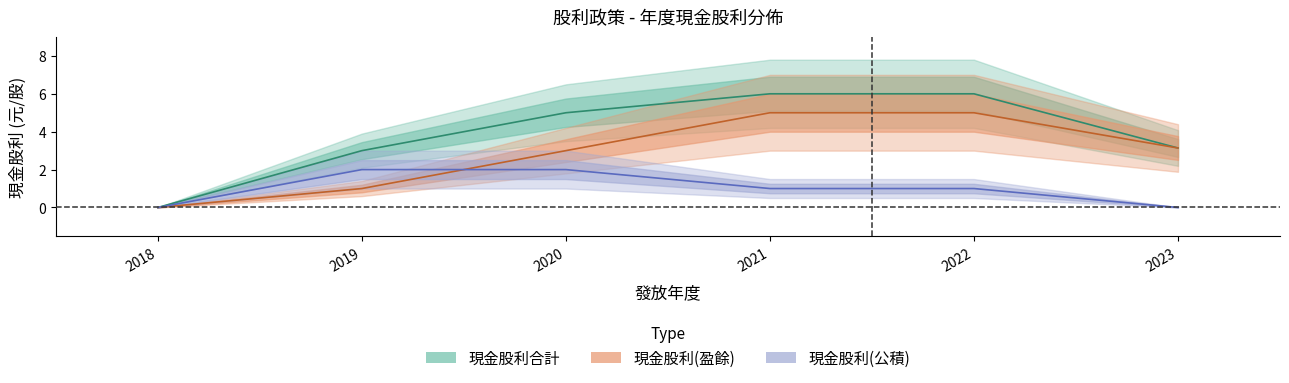

At which category is the sum across all series the highest?

2021